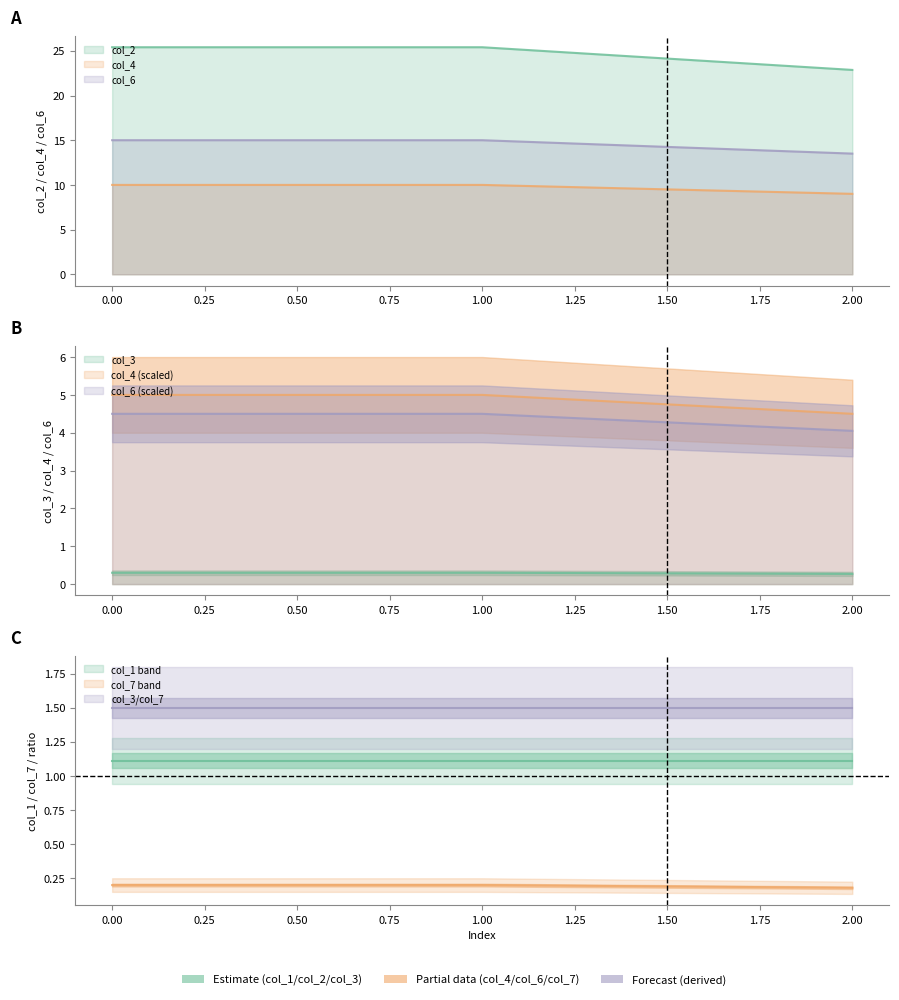

What is the total value across all series at 0?

50.9